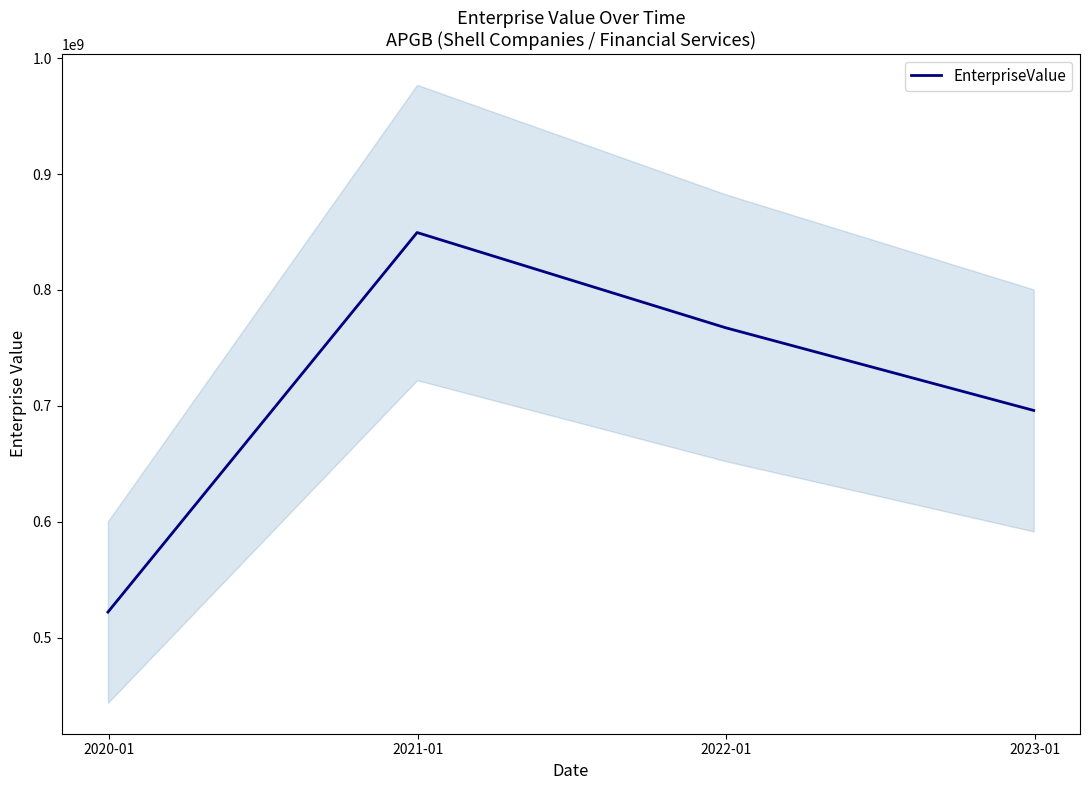

Reading left to right, what are all the values shown in this chart?

522050000.0	849562500.0	767456641.4	696047236.0